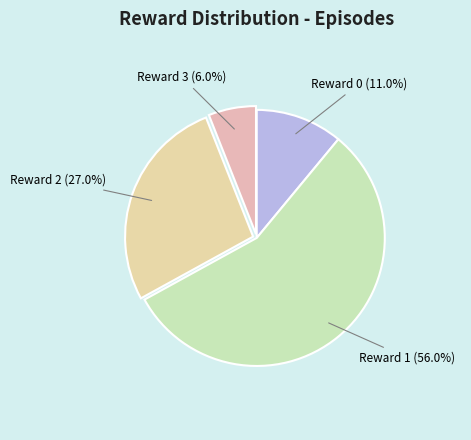

How many segments does this pie chart have?

4